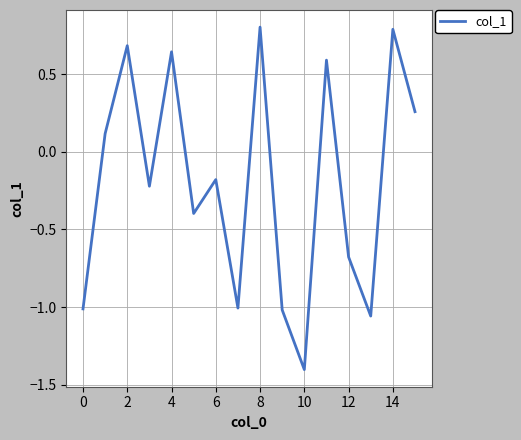

Count the number of data series in this chart.

1